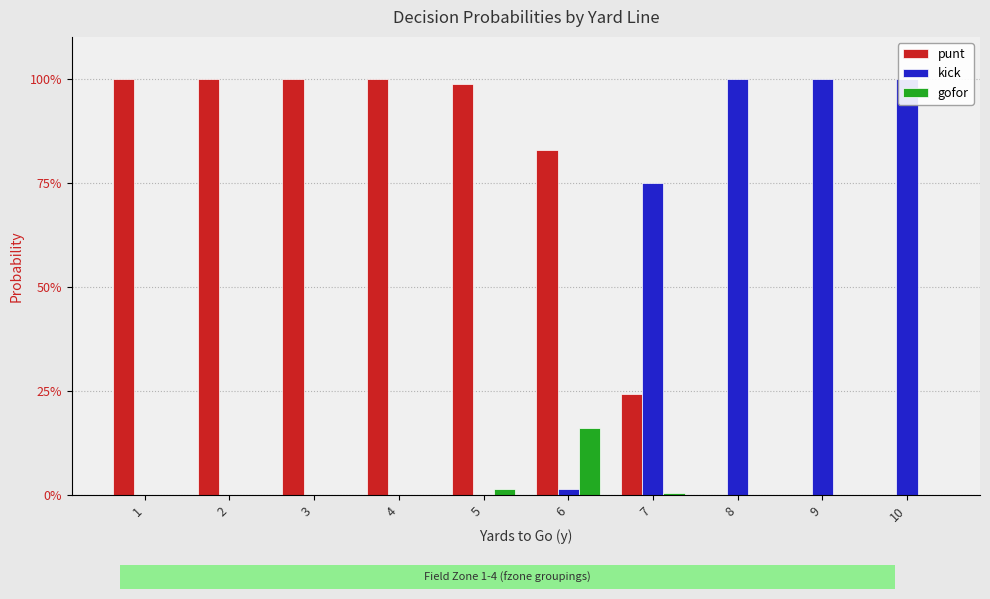

How many bars are there in total?

30